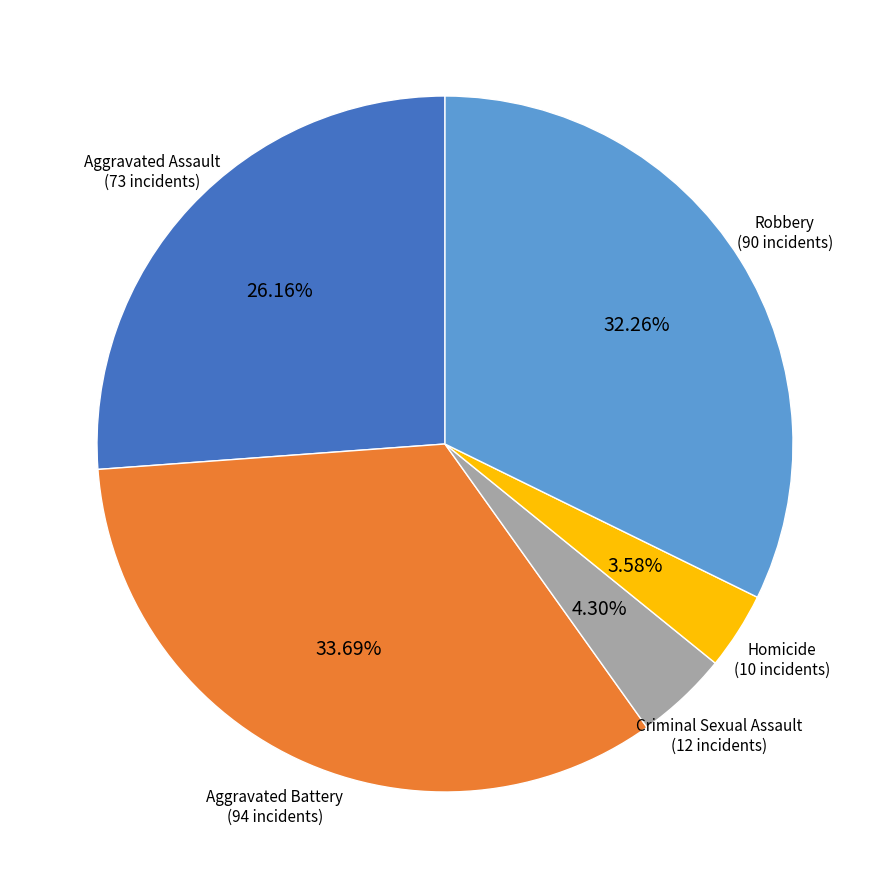

Which has a higher value, Criminal Sexual Assault or Robbery?

Robbery